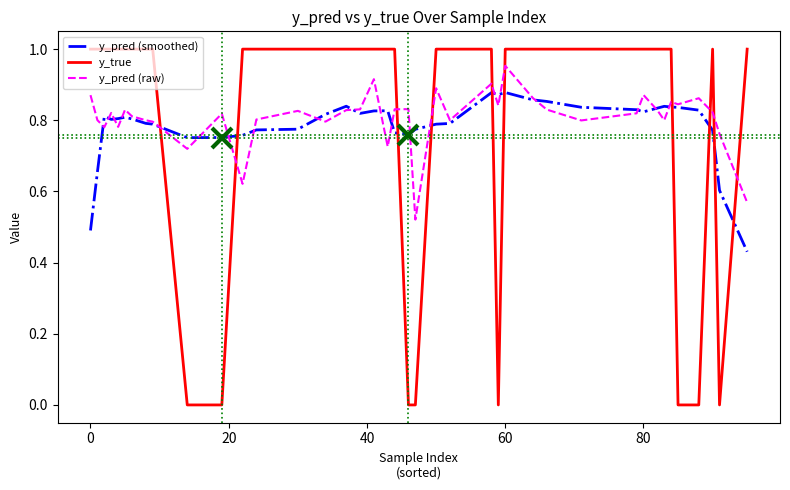

Which series has the largest range (max minus min)?

y_true